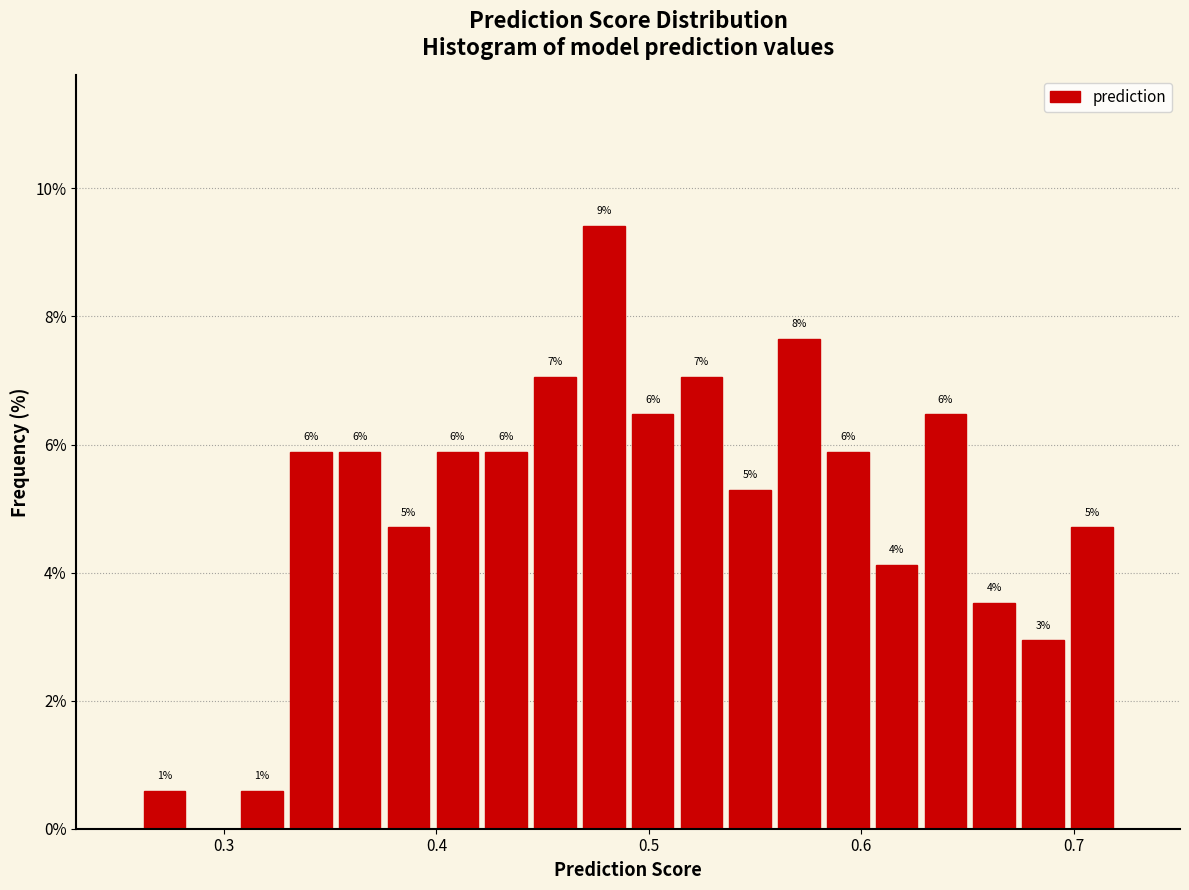

Around what value on the x-axis is the tallest bar? Give the approximate position of its centre, as read against the axis.

0.48